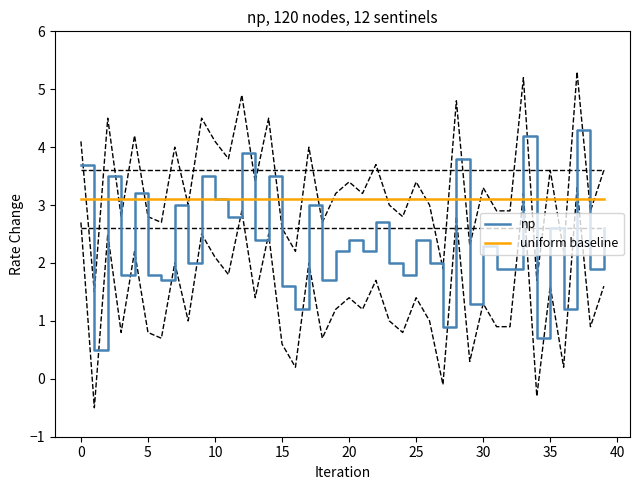

What is the label of the 21st point from the right?

19